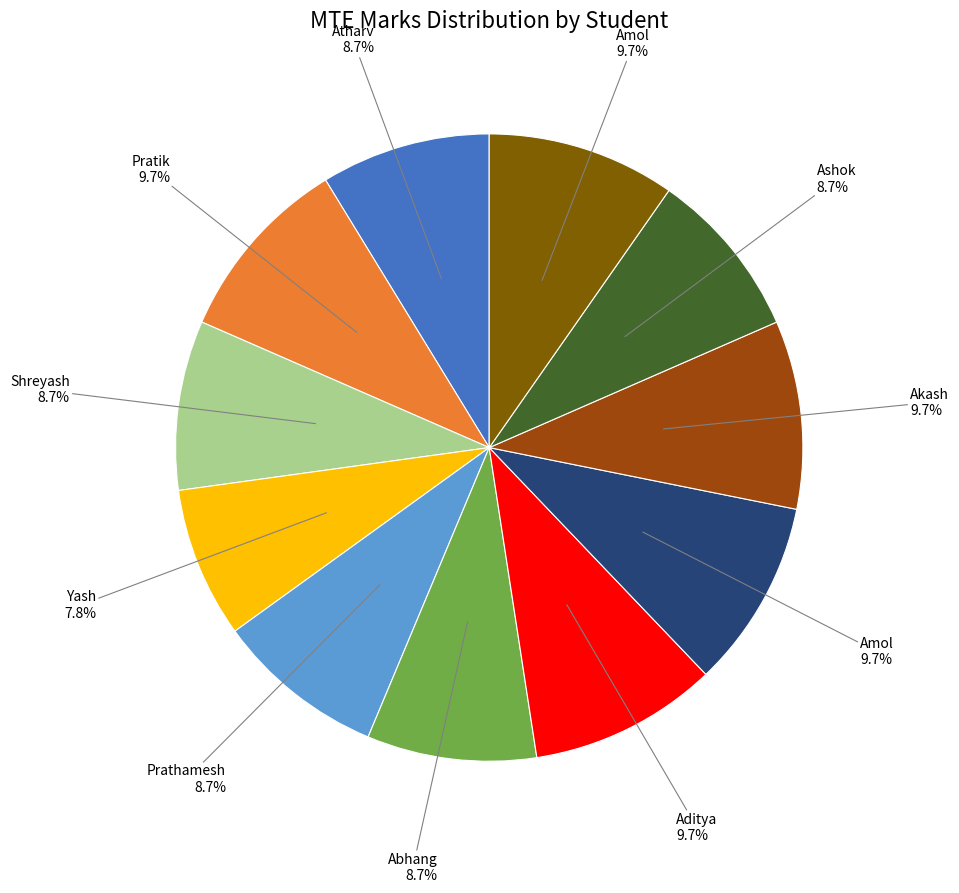

How many segments does this pie chart have?

11